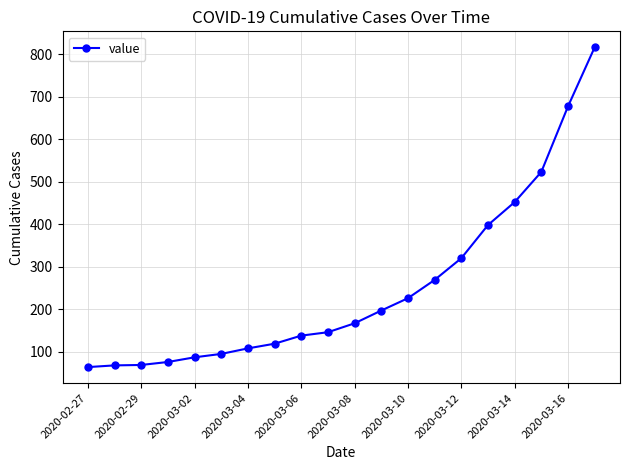

Does the chart have visible grid lines?

Yes